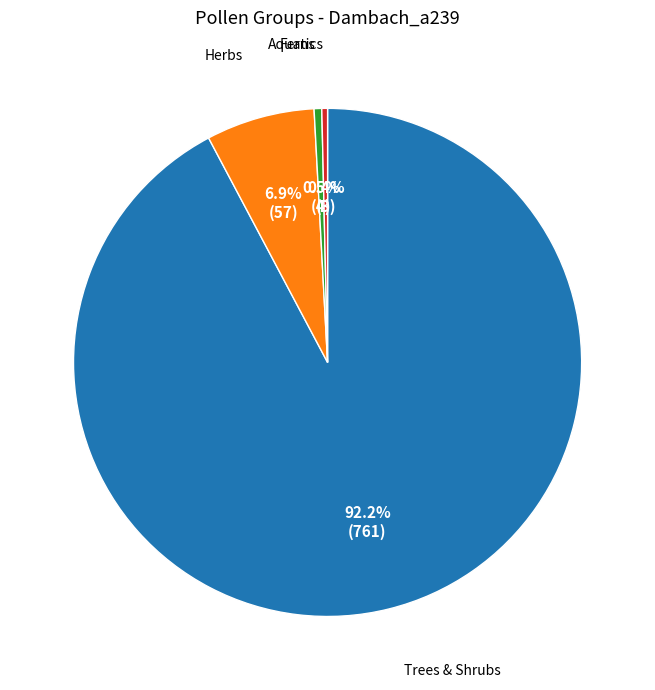

How many slices are in this pie chart?

4